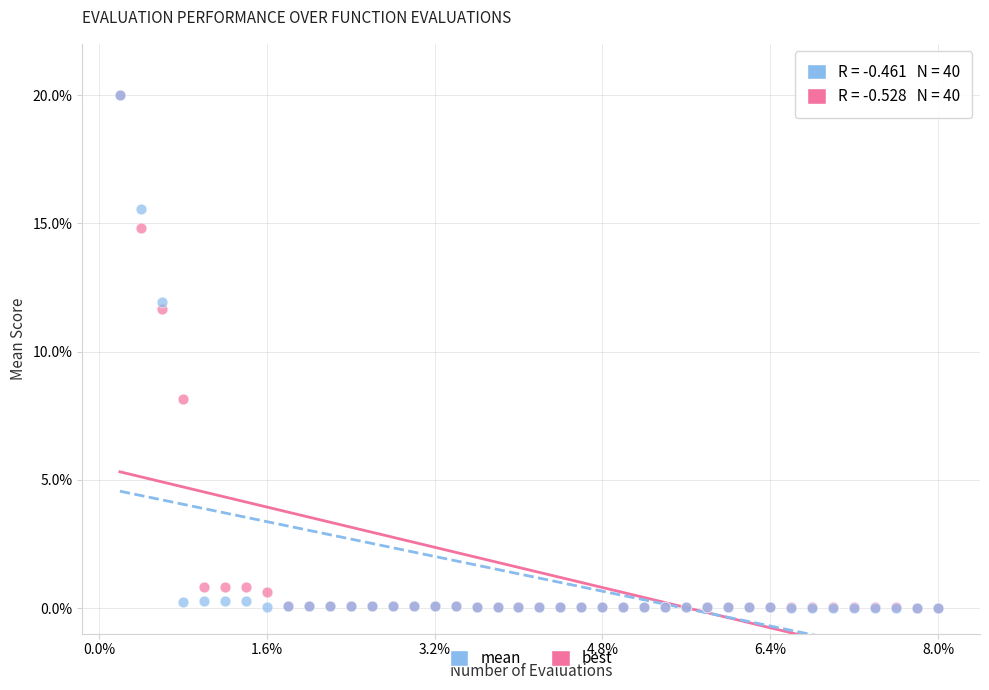

What are all the series names shown in the legend?

mean, best